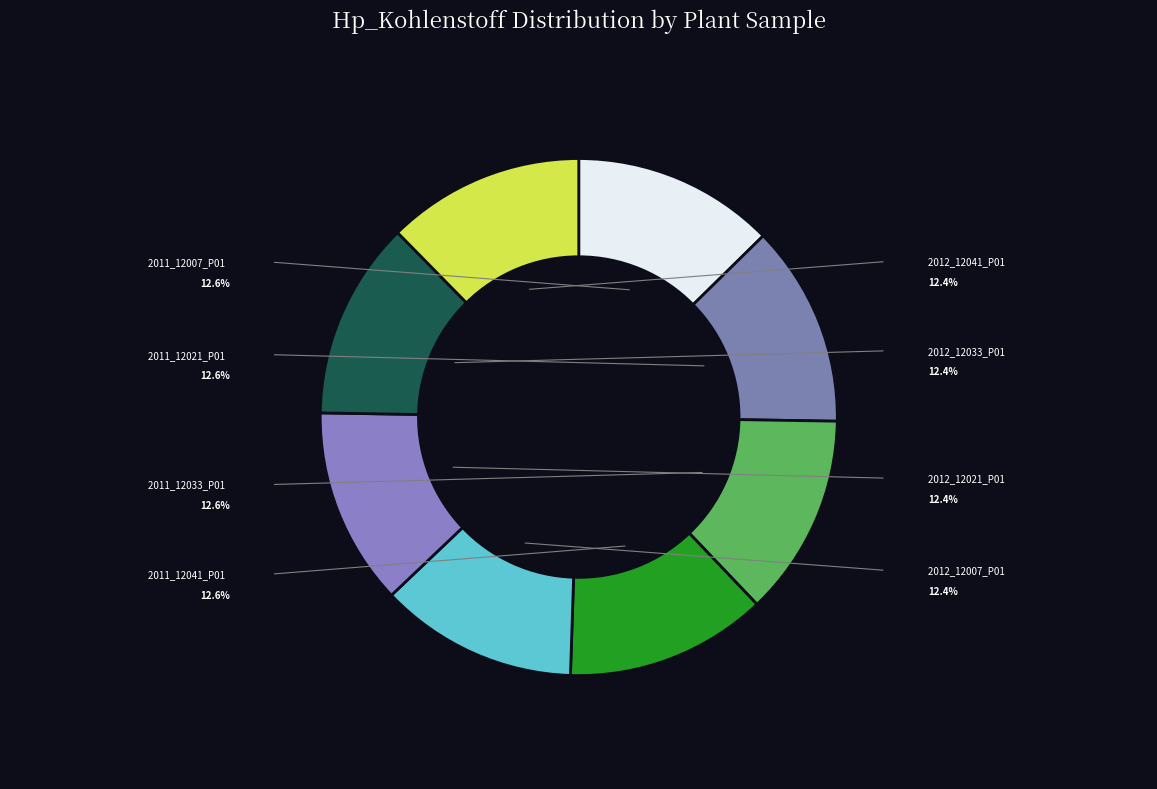

Between 2011_12021_P01 and 2012_12021_P01, which is larger?

2011_12021_P01